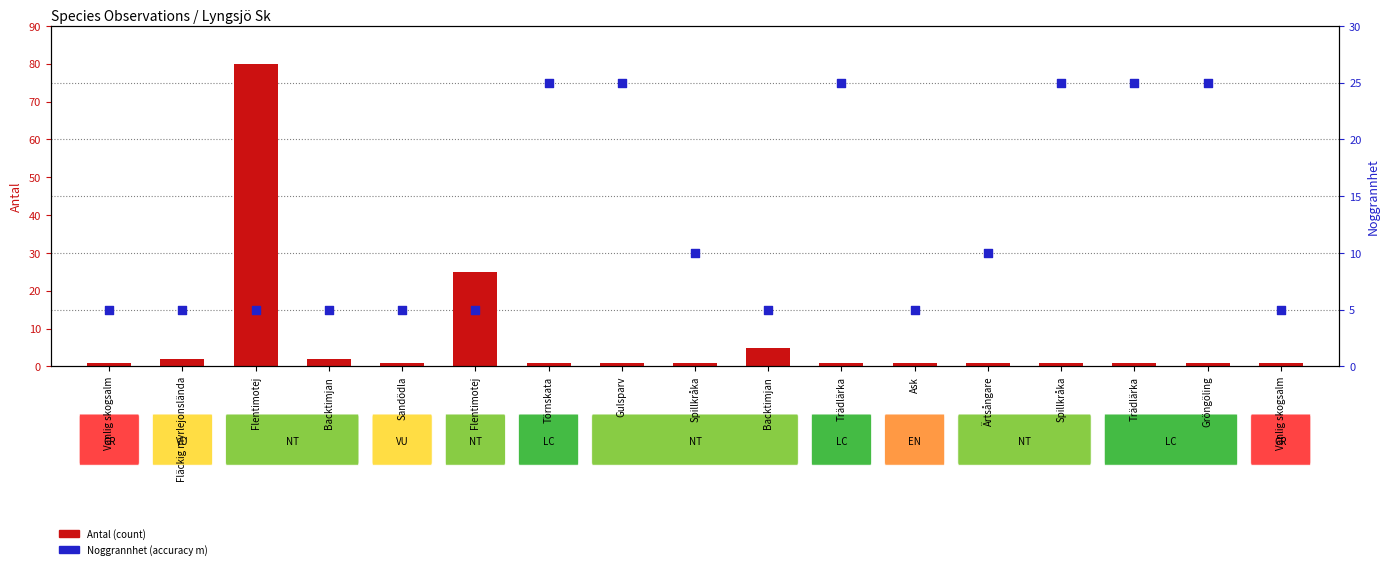

At which category is the sum across all series the highest?

Flentimotej